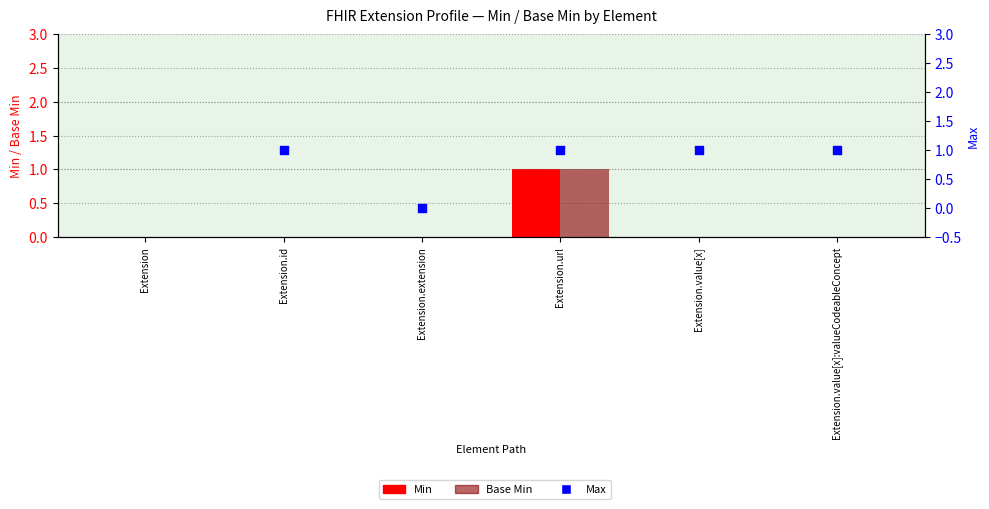

Which series has the largest Y range (max minus min)?

Min